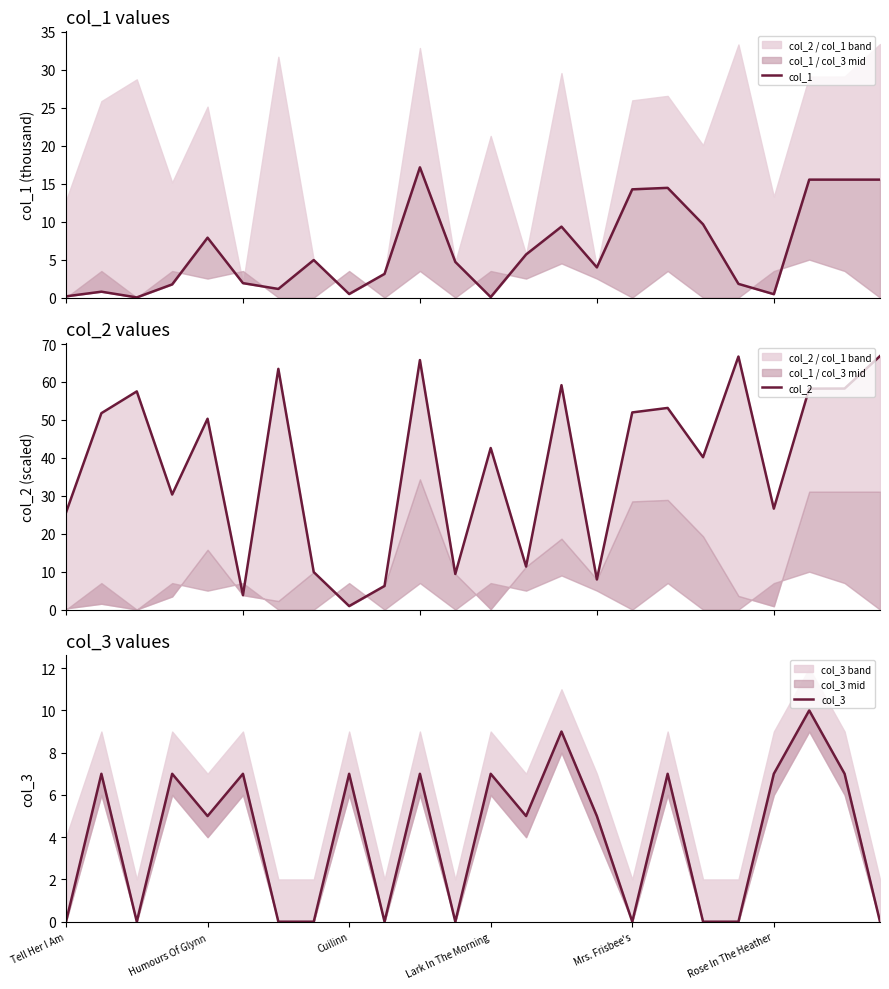

Is this an area chart (filled region under the line)?

No